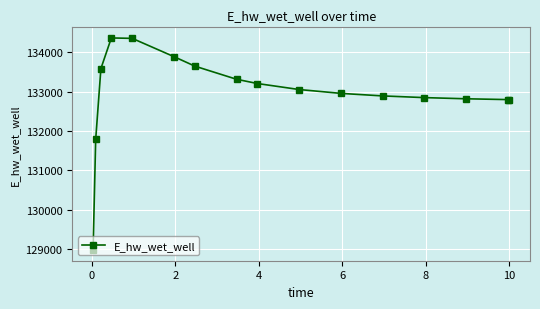

What is the smallest value displayed?

128971.5